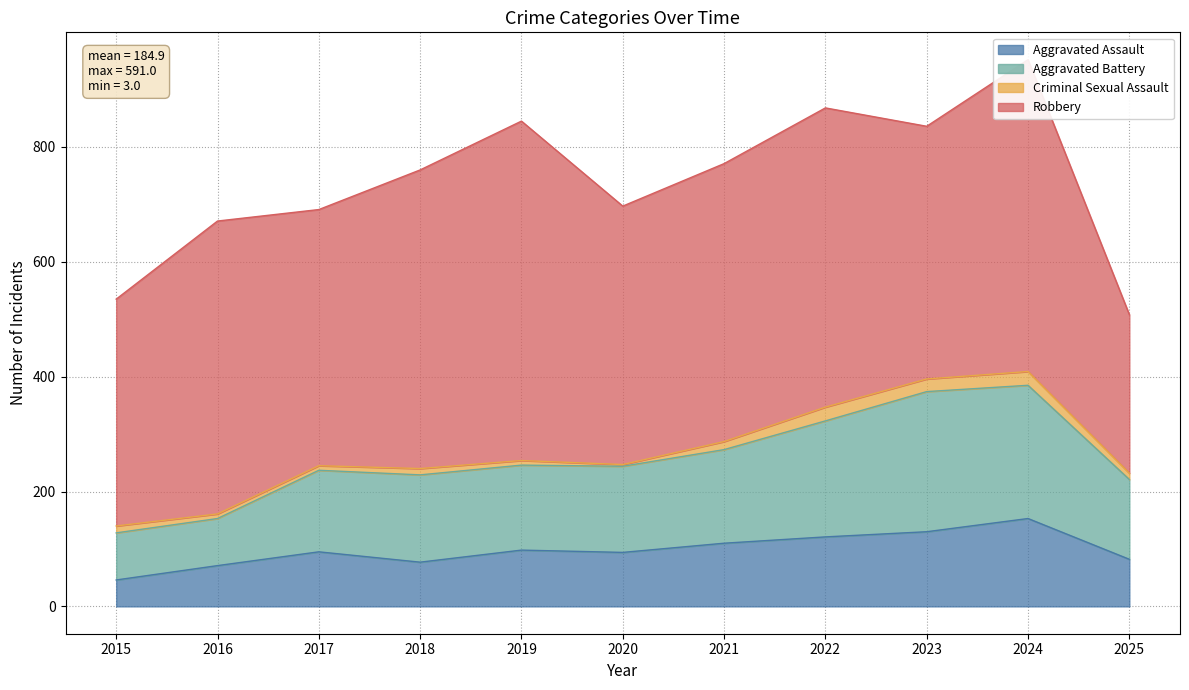

At which category is the sum across all series the highest?

2024